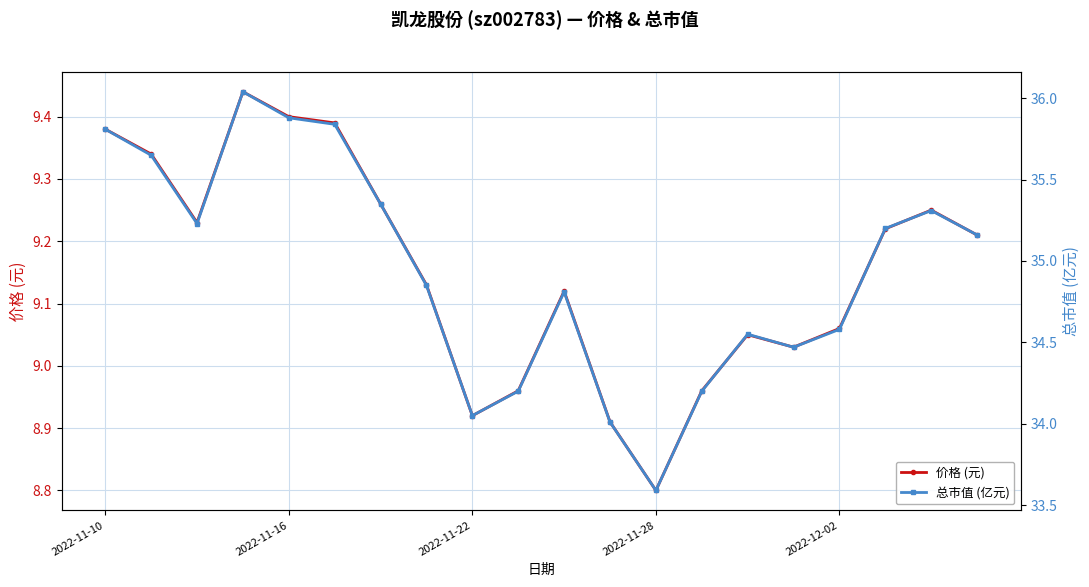

In 价格 (元), how many points are higher than both neighbors (excluding endpoints)?

4